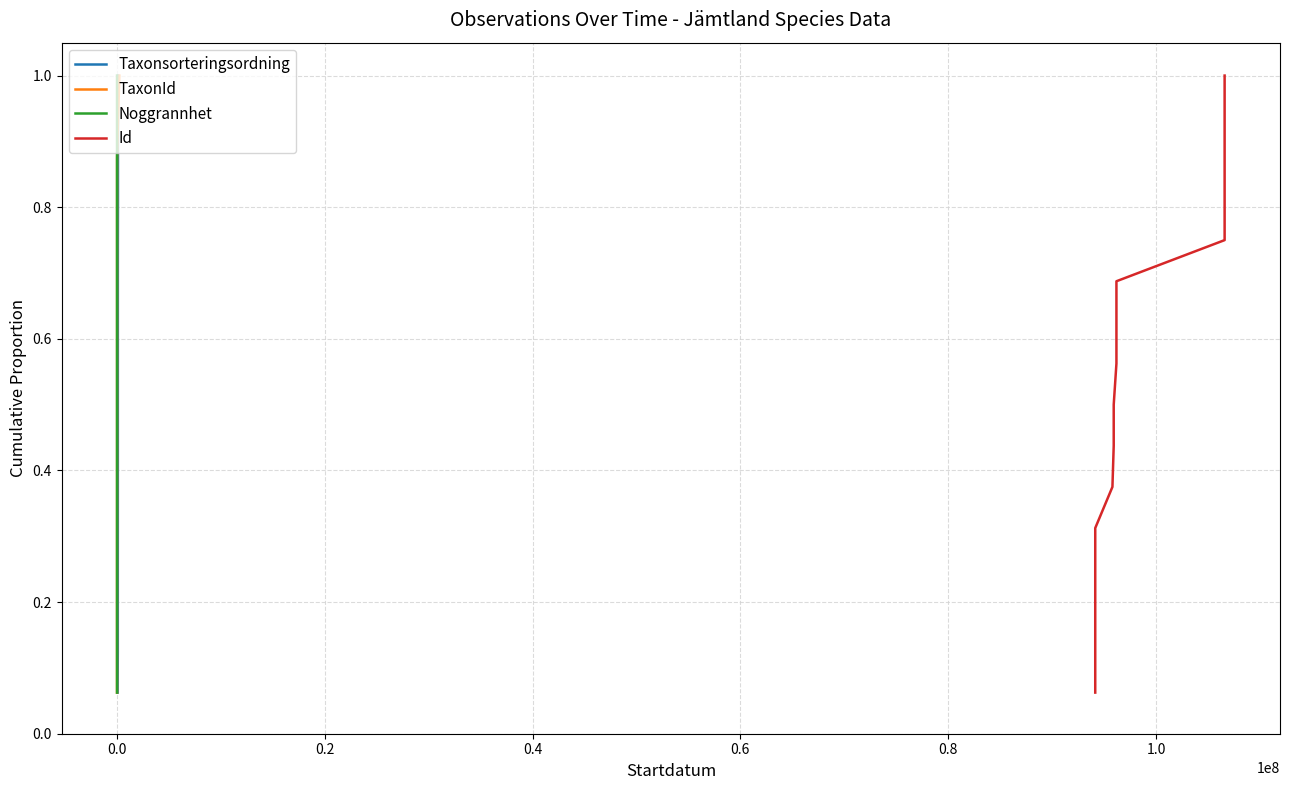

How many data points does each series have?

16